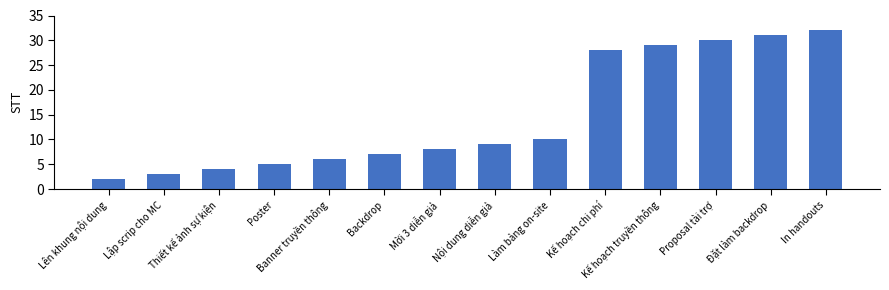

How many bars are there in total?

14